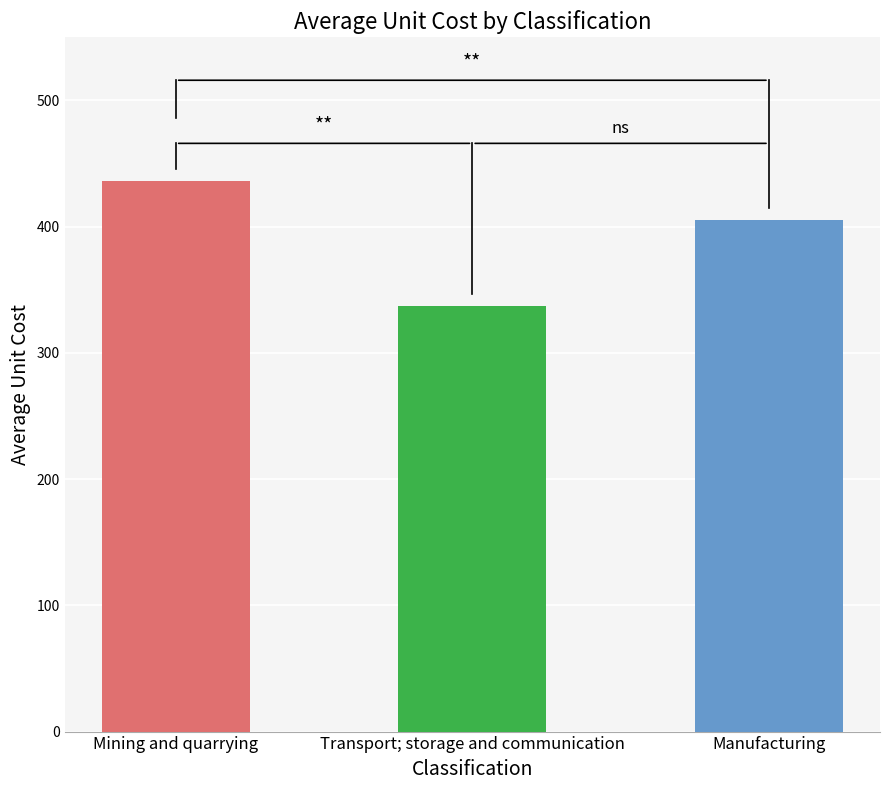

What is the minimum value shown in the chart?

337